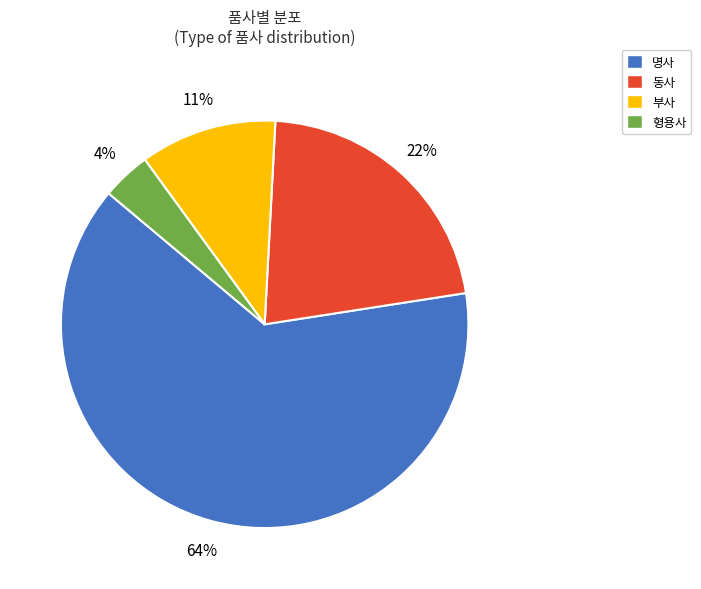

Which category has the smallest portion of the pie?

형용사